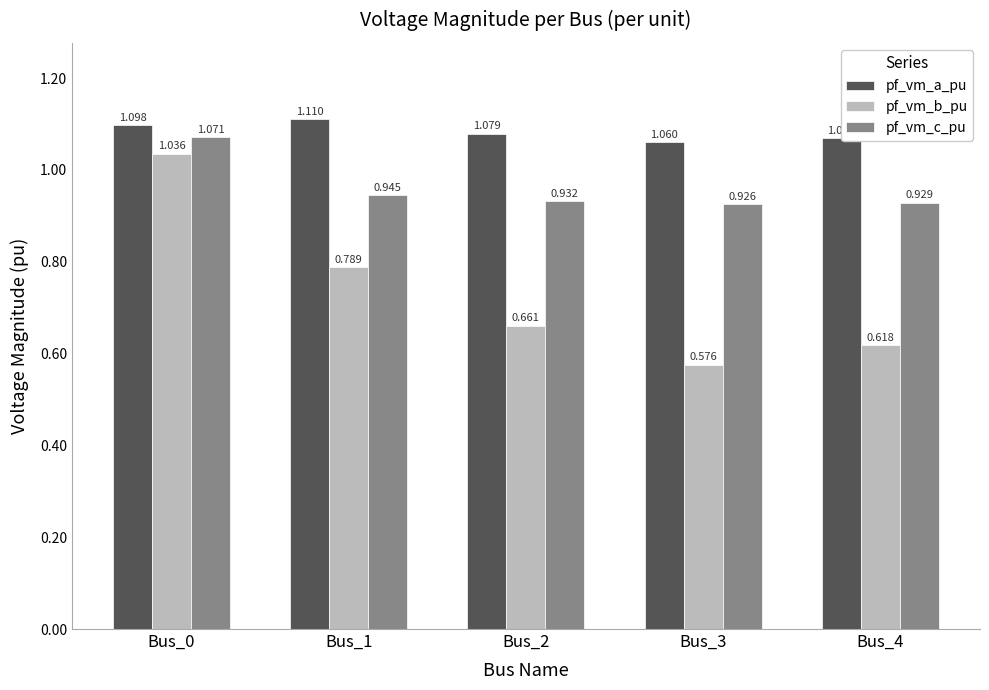

List the series in order of their overall mean, highest first.

pf_vm_a_pu, pf_vm_c_pu, pf_vm_b_pu